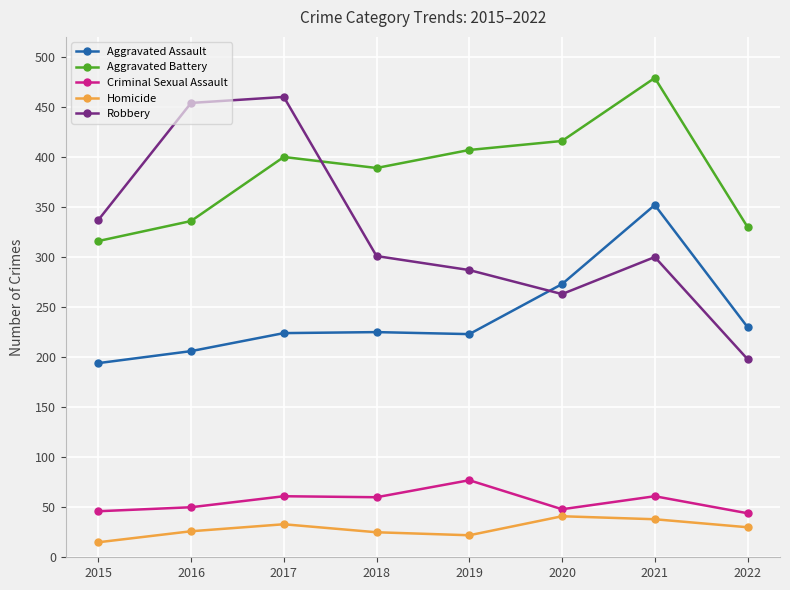

What is the maximum value shown in the chart?

479